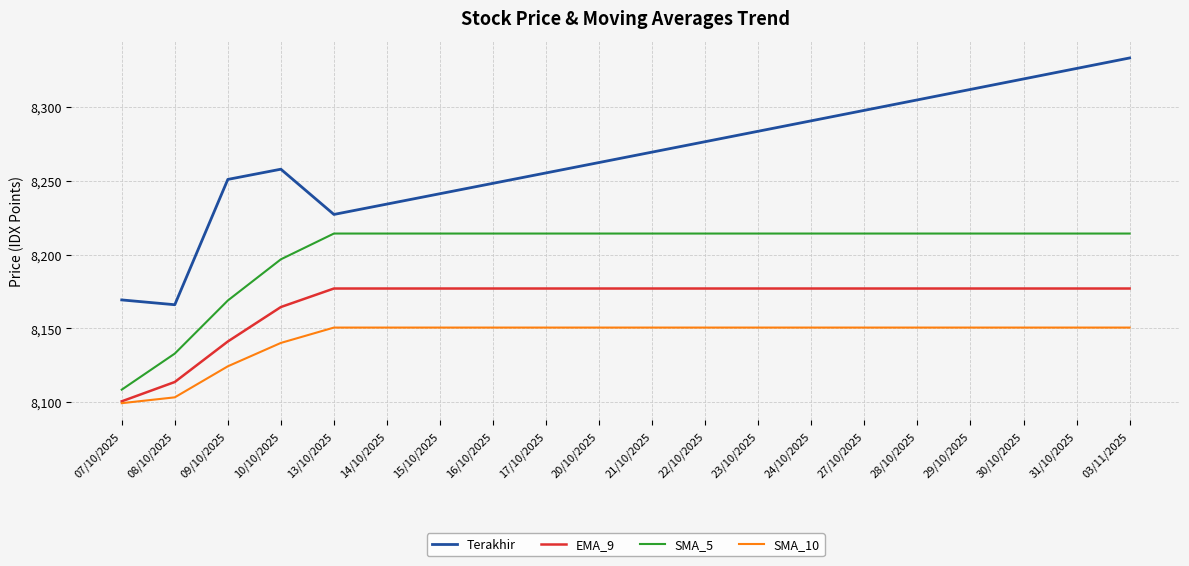

What position from the right is 24/10/2025?

7